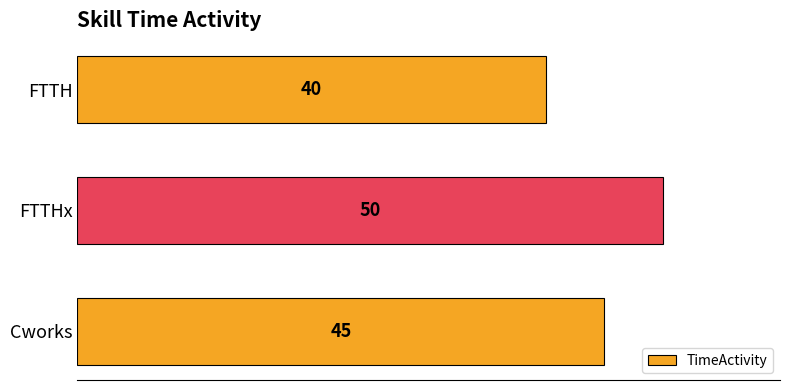

What is the label of the 2nd bar from the bottom?

FTTHx